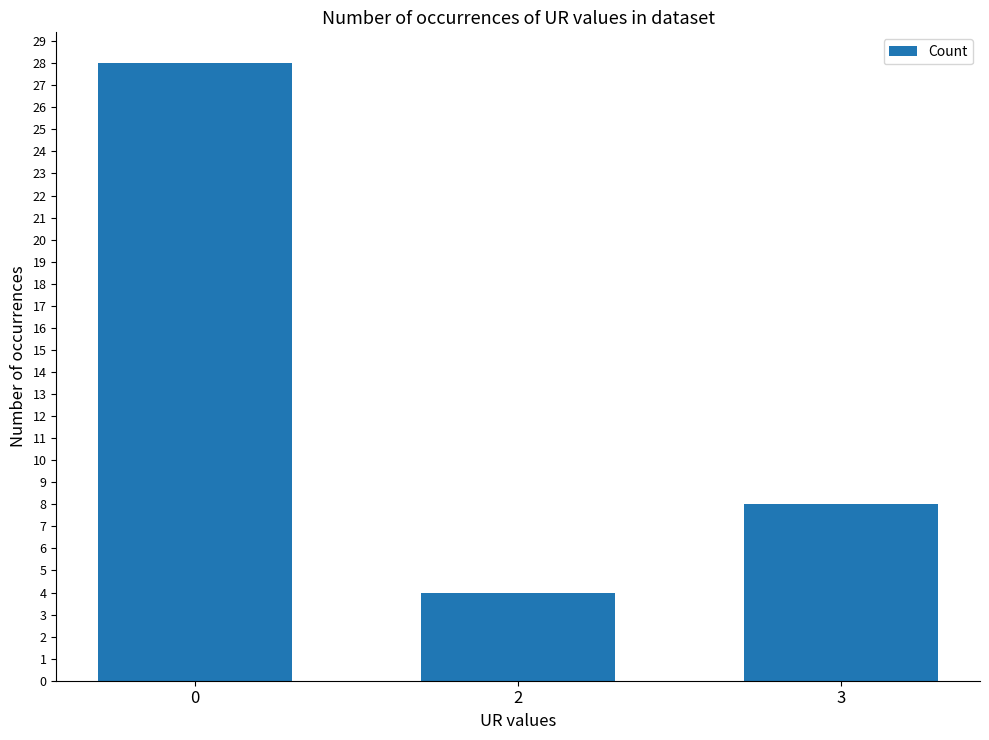

What is the maximum value shown in the chart?

28